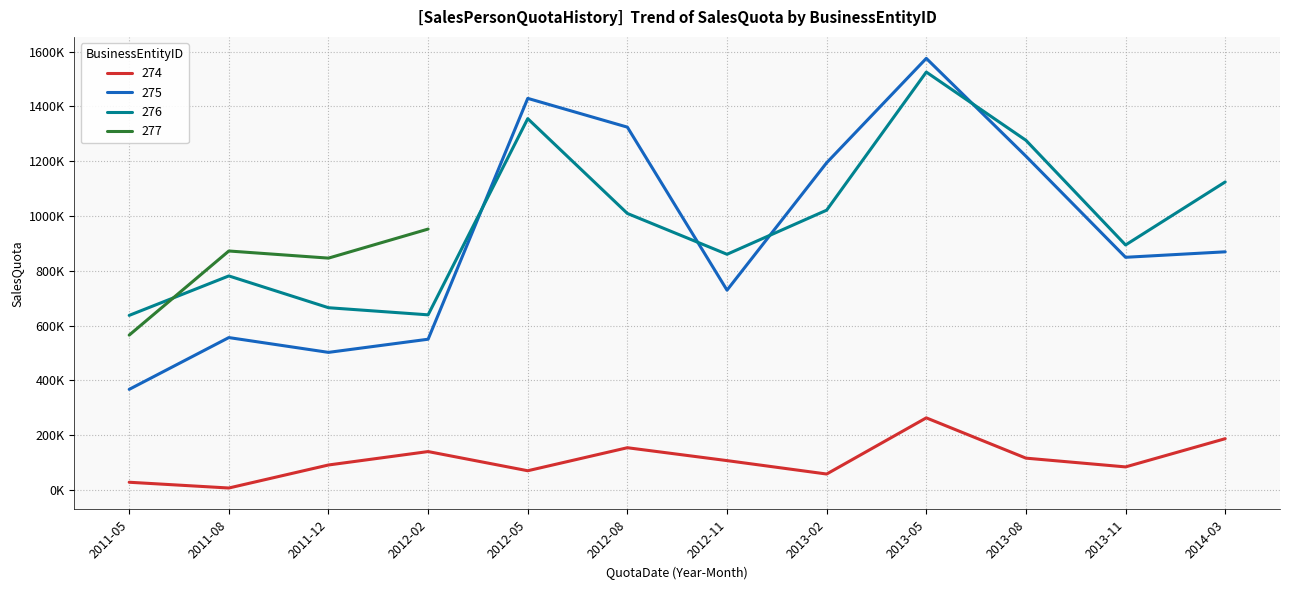

Where is the first local maximum for 275?

2011-08